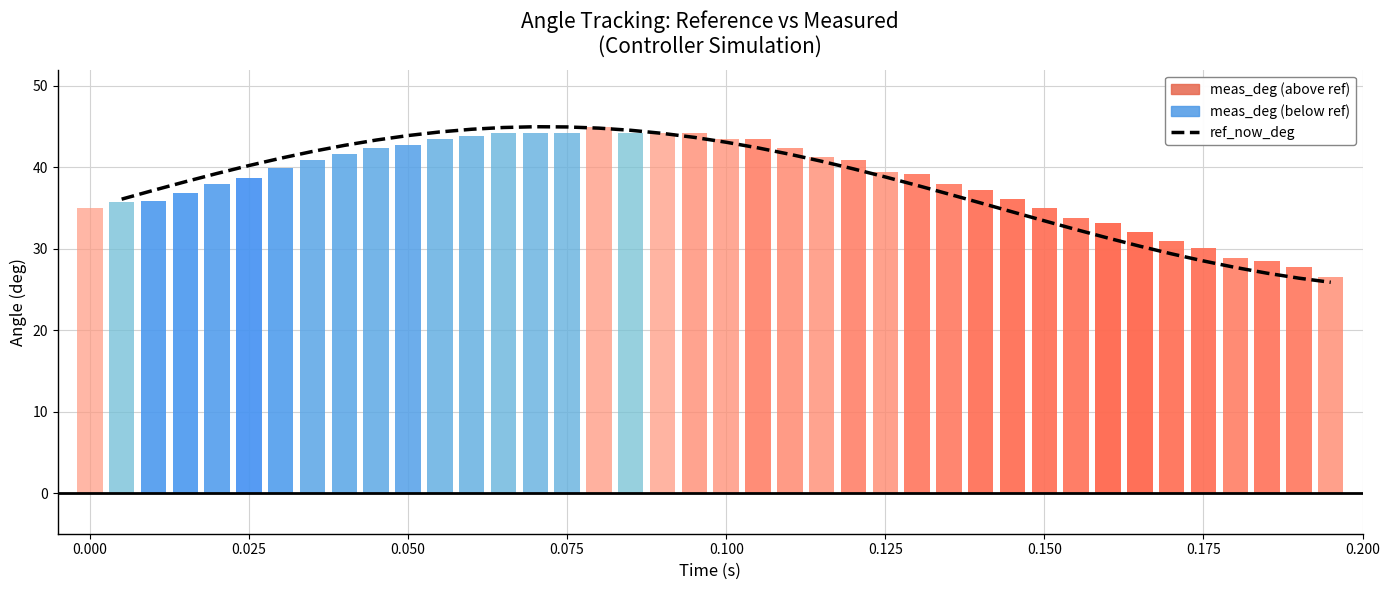

Reading left to right, list all the values displayed in this chart.

36.1	37.2	38.2	39.3	40.2	41.1	42.0	42.7	43.4	43.9	44.4	44.7	44.9	45.0	45.0	44.8	44.6	44.2	43.7	43.1	42.4	41.6	40.8	39.8	38.8	37.8	36.7	35.6	34.5	33.4	32.4	31.3	30.3	29.4	28.5	27.7	27.0	26.4	25.9